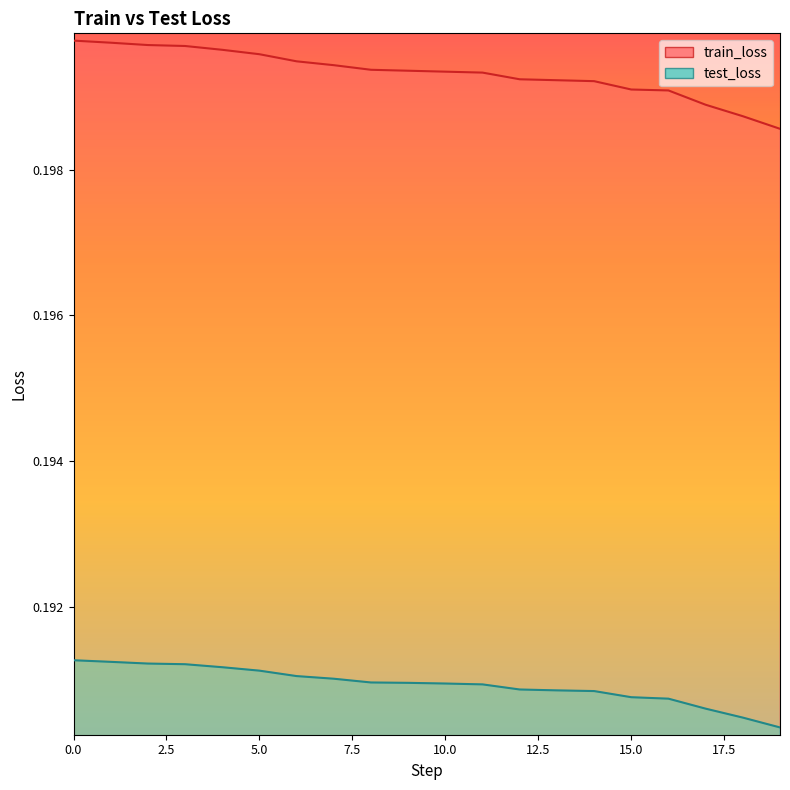

Is it true that test_loss equals 0.2 at 14?

True